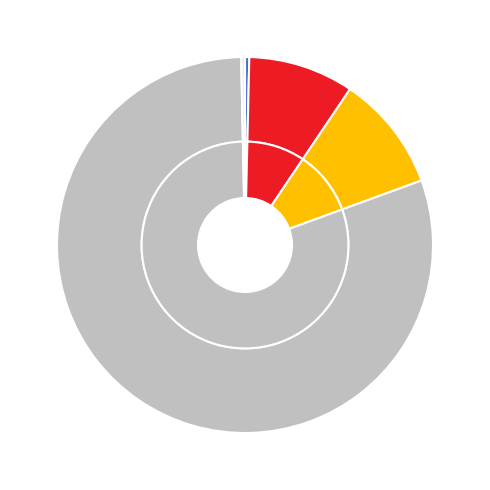

Does MAPE represent more than half of the total?

No